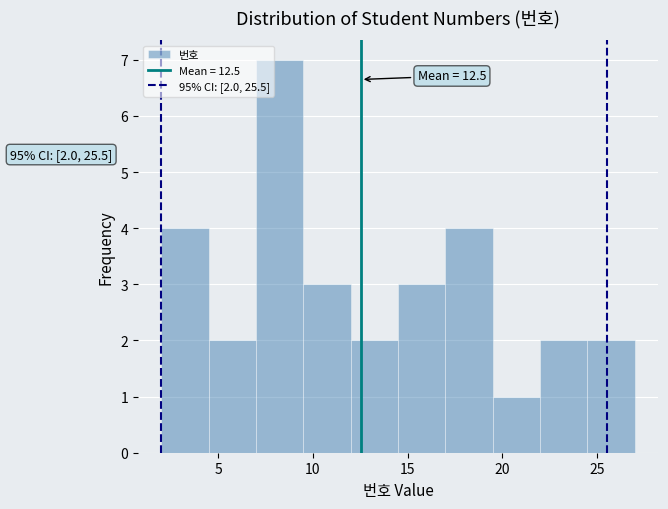

Which range on the x-axis has the tallest bar?

7.0 to 9.5